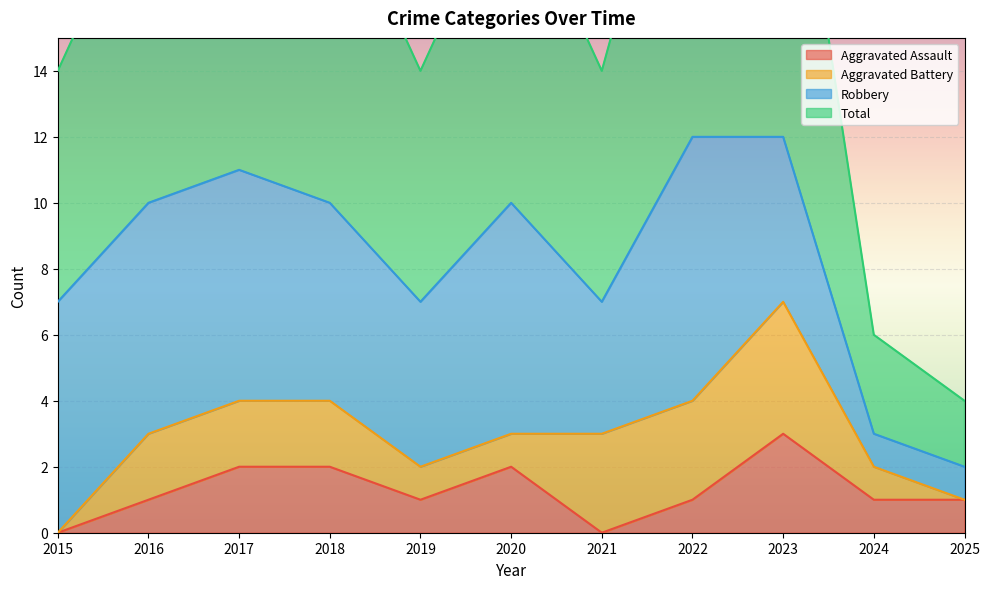

In Aggravated Assault, how many points are higher than both neighbors (excluding endpoints)?

2